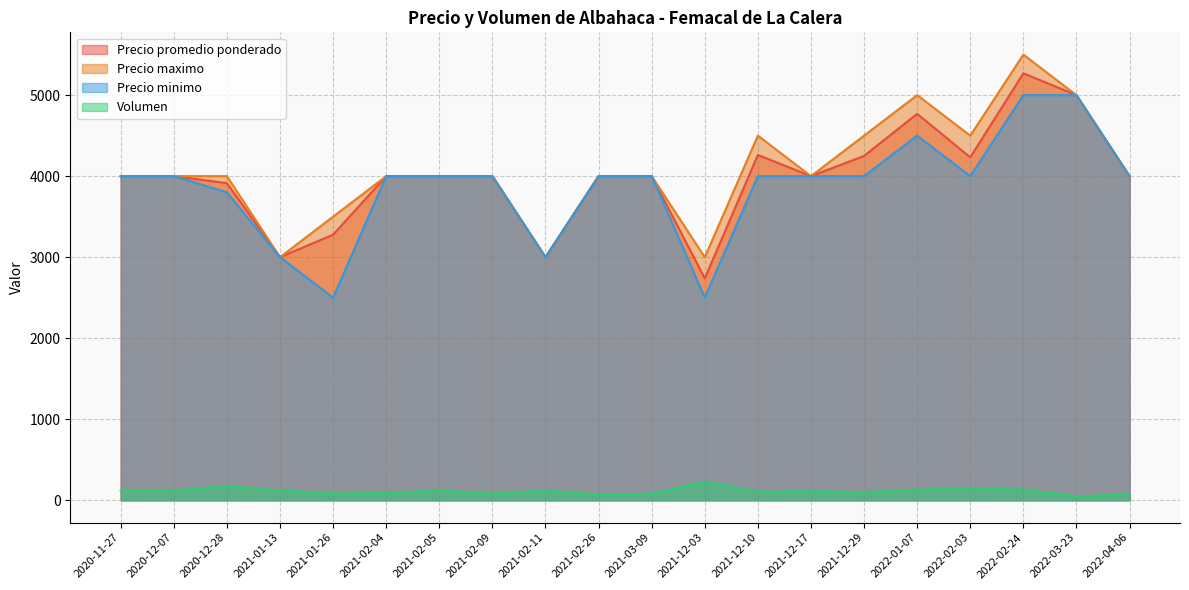

At which category is the sum across all series the highest?

2022-02-24